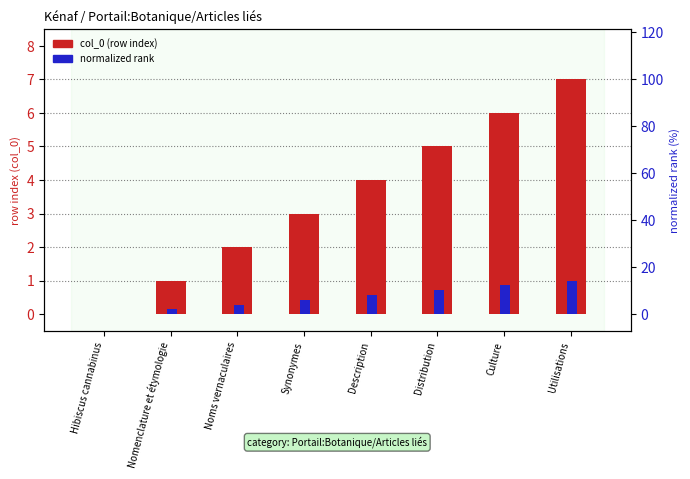

Reading right to left, extract all data points from this chart.

col_0 (row index): Utilisations=7.0	Culture=6.0	Distribution=5.0	Description=4.0	Synonymes=3.0	Noms vernaculaires=2.0	Nomenclature et étymologie=1.0	Hibiscus cannabinus=0.0
normalized rank: Utilisations=1.0	Culture=0.9	Distribution=0.7	Description=0.6	Synonymes=0.4	Noms vernaculaires=0.3	Nomenclature et étymologie=0.1	Hibiscus cannabinus=0.0